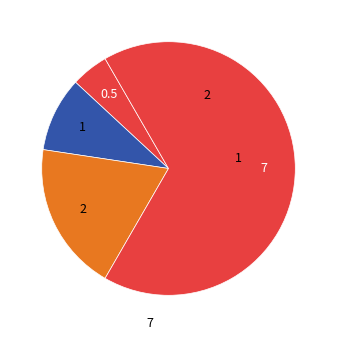

How many segments does this pie chart have?

4